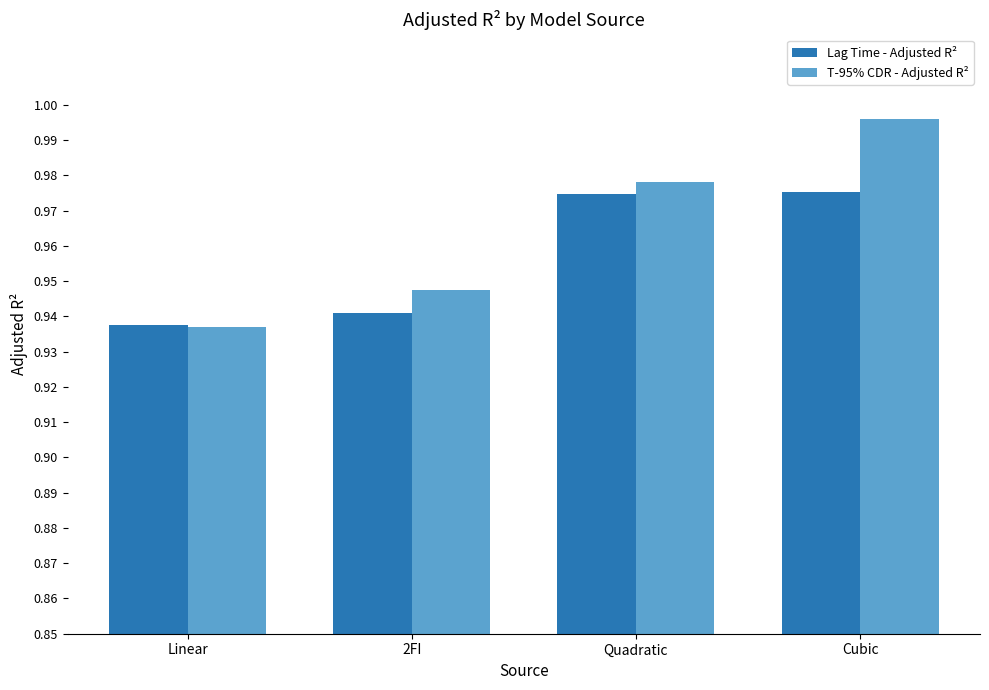

How many Lag Time - Adjusted R² values are between 0 and 1?

4